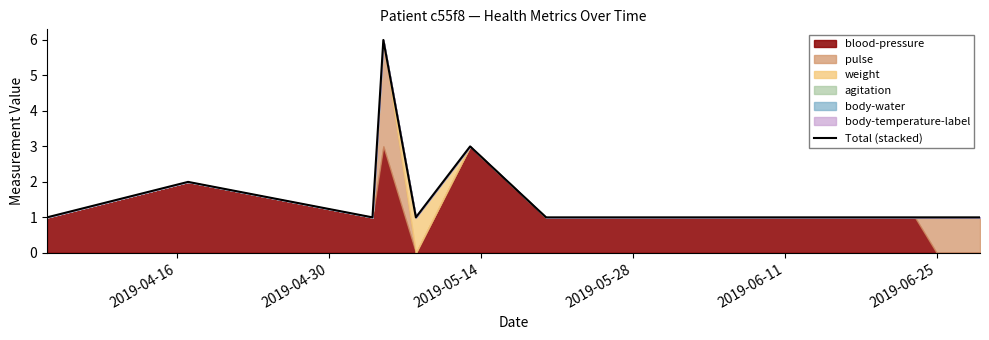

What is the maximum value for Total (stacked)?

6